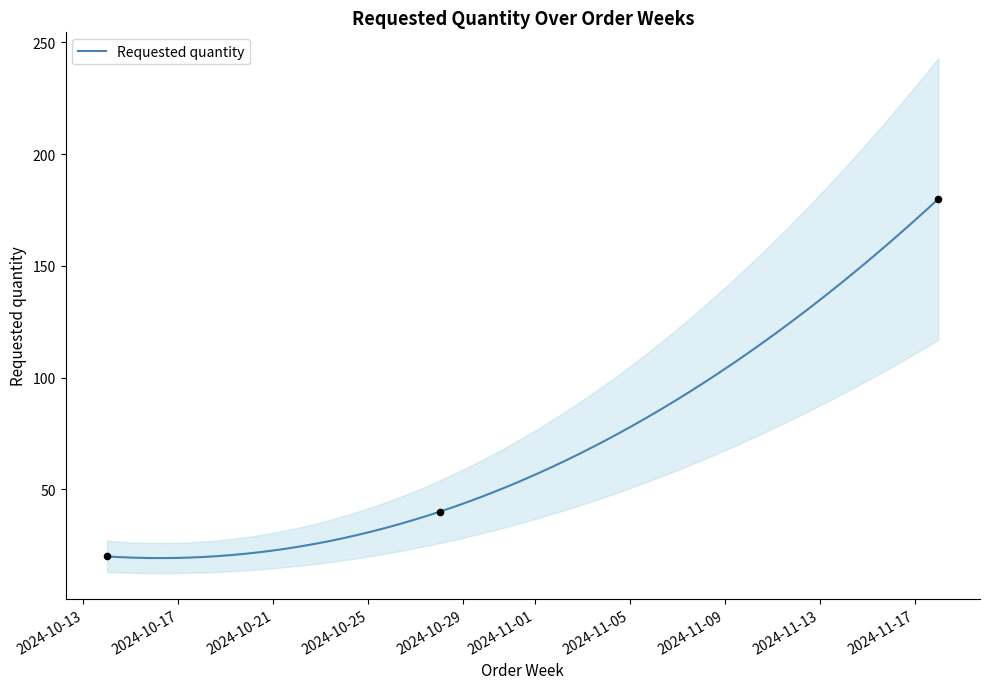

What is the change in value from 2024-10-14 to 2024-10-28?

+20